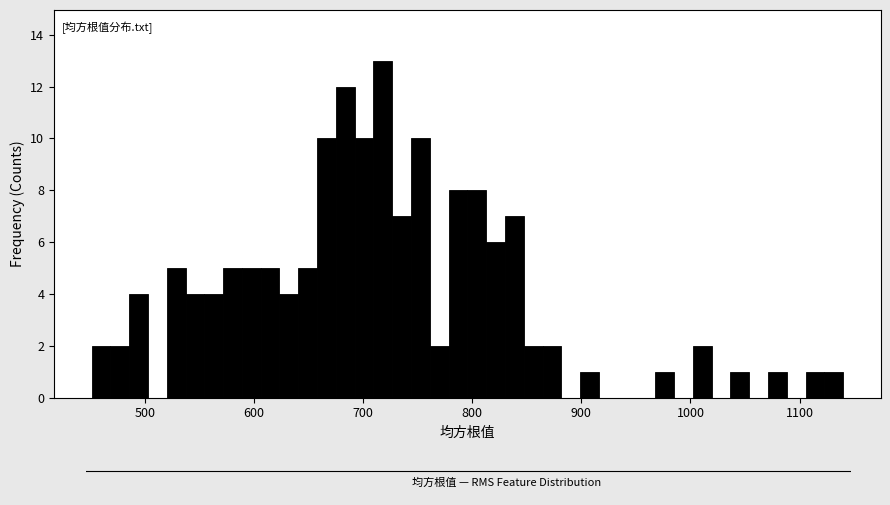

Around what value on the x-axis is the tallest bar? Give the approximate position of its centre, as read against the axis.

720